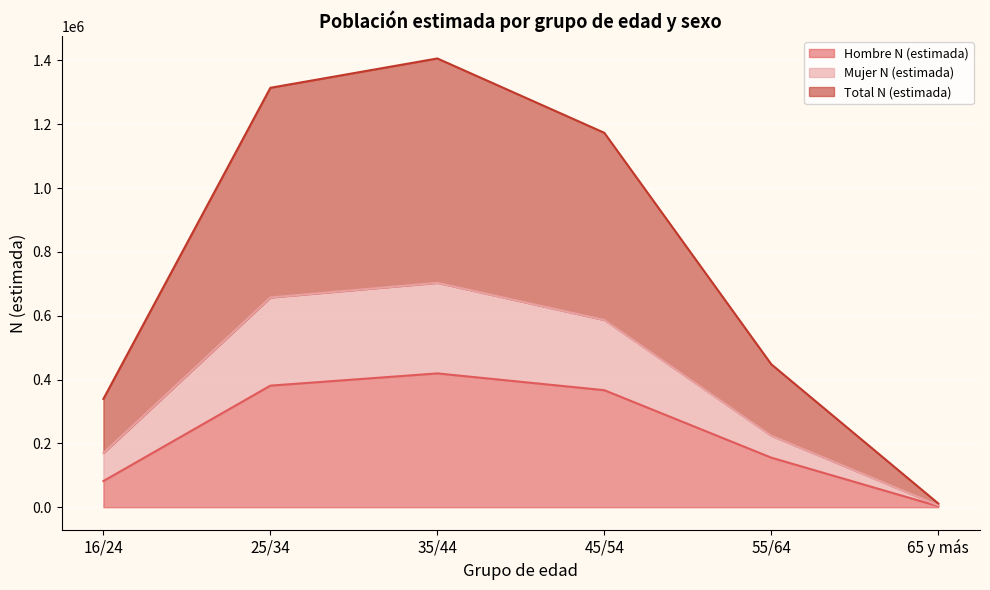

True or false: Hombre N (estimada) and Total N (estimada) intersect in this chart.

False